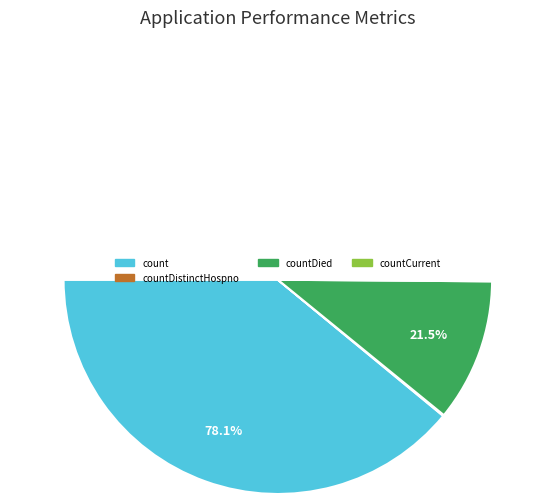

Is it true that countDied is 22% of the pie?

True